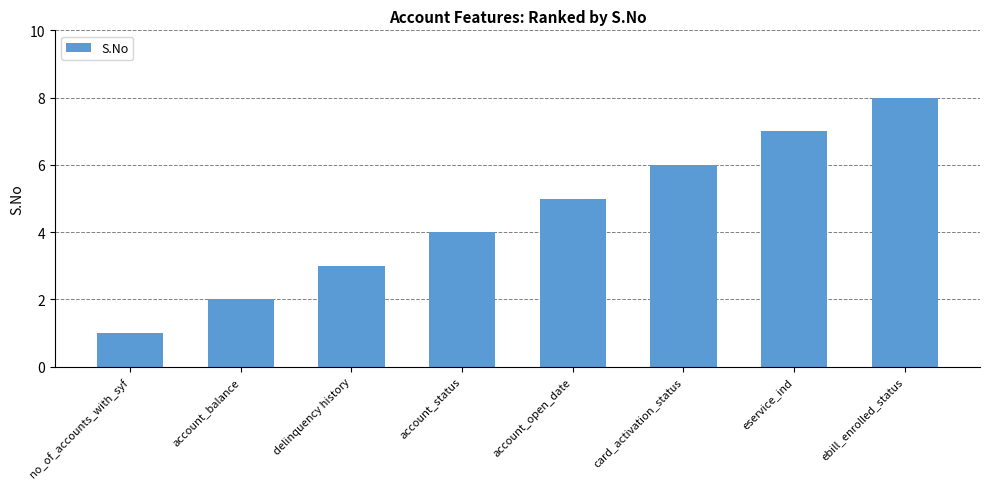

Count the number of categories in the chart.

8